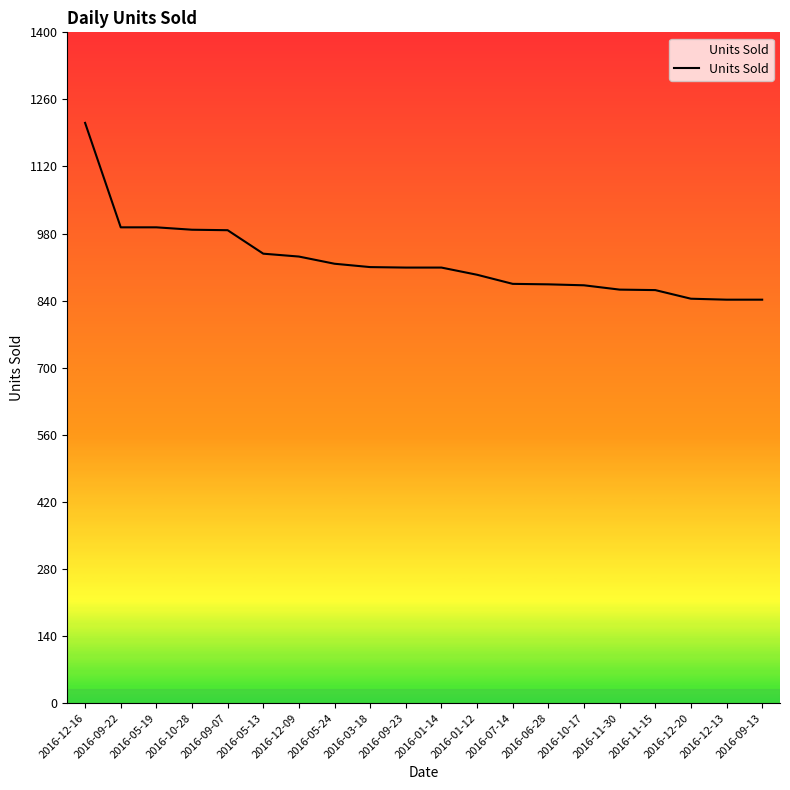

Where does the data first go above 909?

2016-12-16